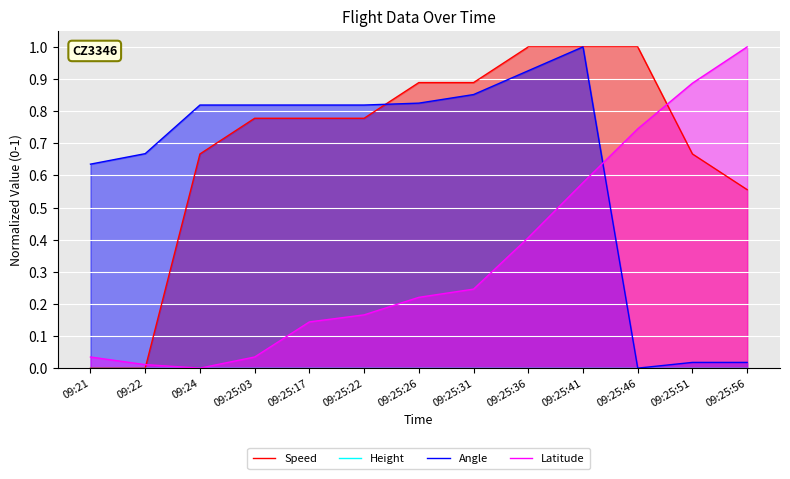

At which label is Height closest to 0?

09:21